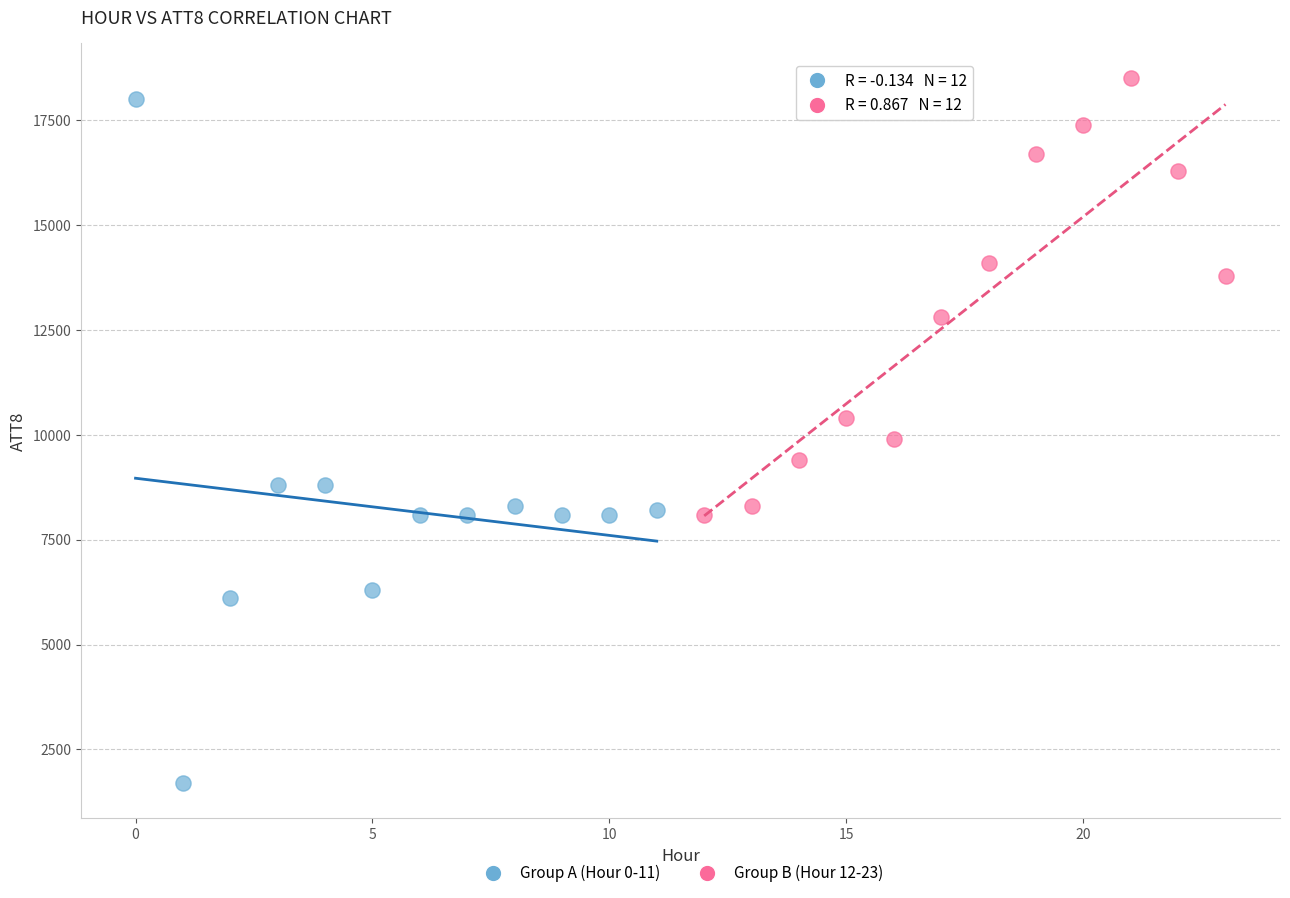

Which series reaches the minimum Y coordinate?

Group A (Hour 0-11)